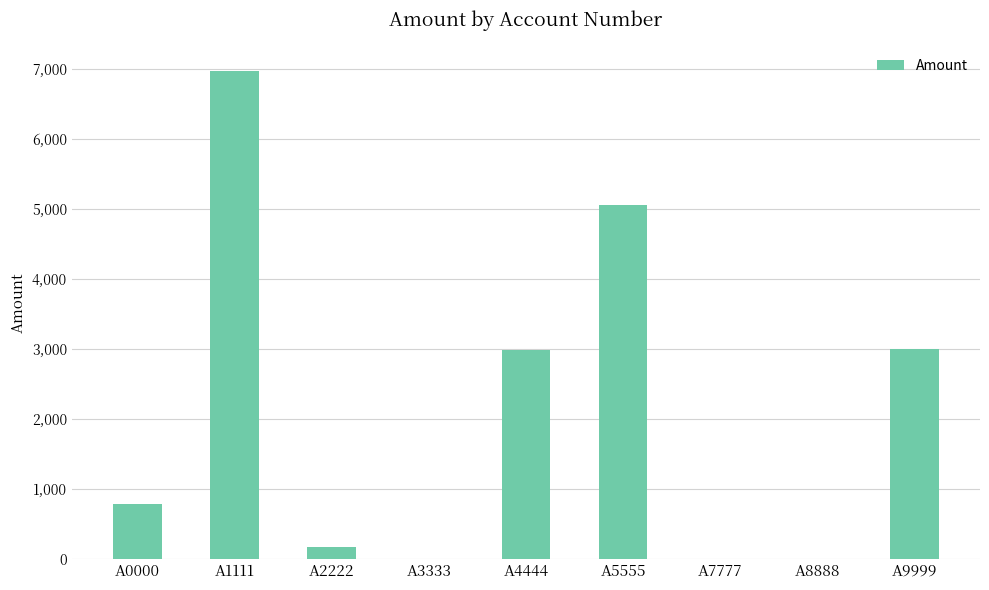

What is the change in value from A8888 to A9999?

+2992